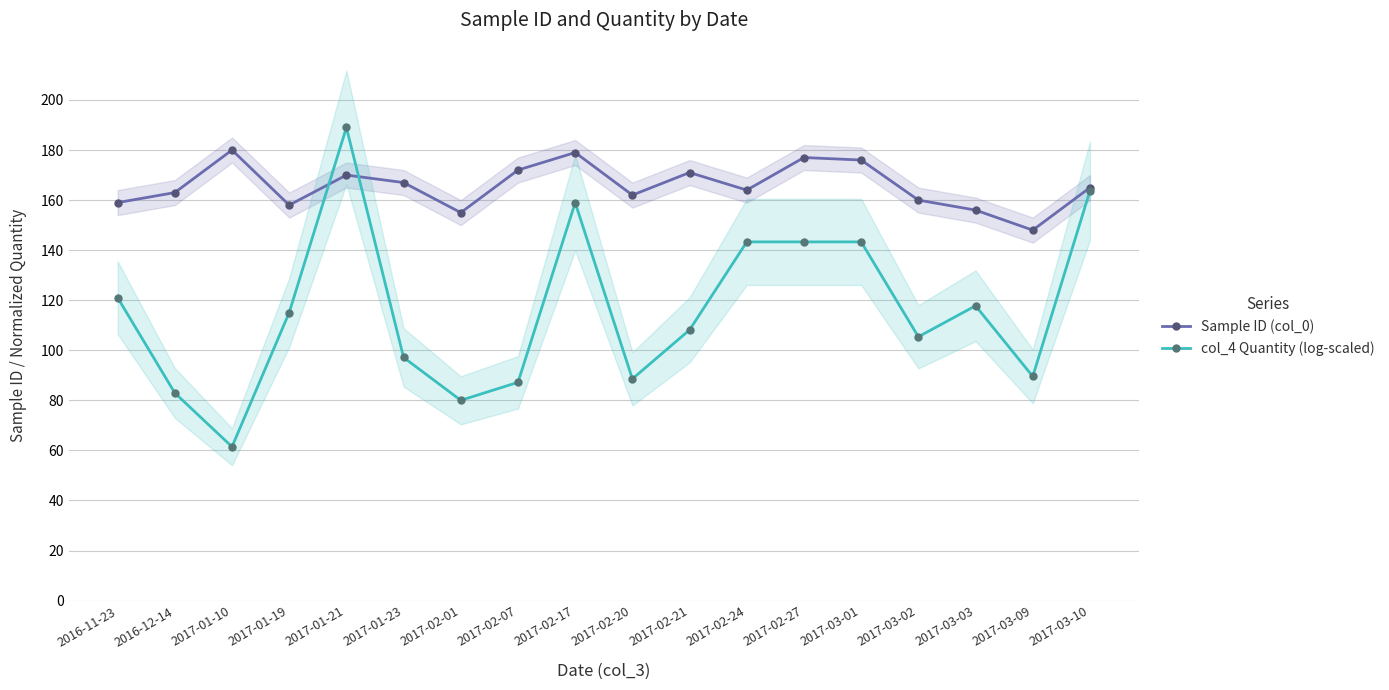

What is the label of the 17th point from the left?

2017-03-09